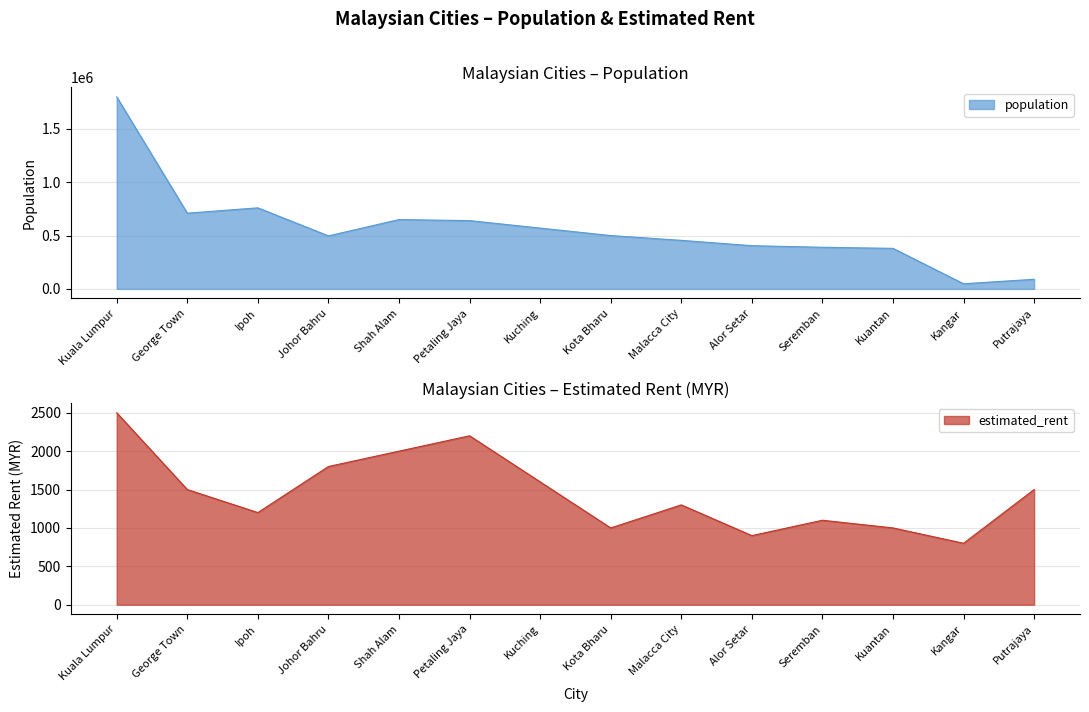

Reading left to right, list all the values displayed in this chart.

population: Kuala Lumpur=1800000	George Town=710000	Ipoh=760000	Johor Bahru=497000	Shah Alam=650000	Petaling Jaya=640000	Kuching=570000	Kota Bharu=500000	Malacca City=455000	Alor Setar=405000	Seremban=390000	Kuantan=380000	Kangar=48000	Putrajaya=90000
estimated_rent: Kuala Lumpur=2500	George Town=1500	Ipoh=1200	Johor Bahru=1800	Shah Alam=2000	Petaling Jaya=2200	Kuching=1600	Kota Bharu=1000	Malacca City=1300	Alor Setar=900	Seremban=1100	Kuantan=1000	Kangar=800	Putrajaya=1500